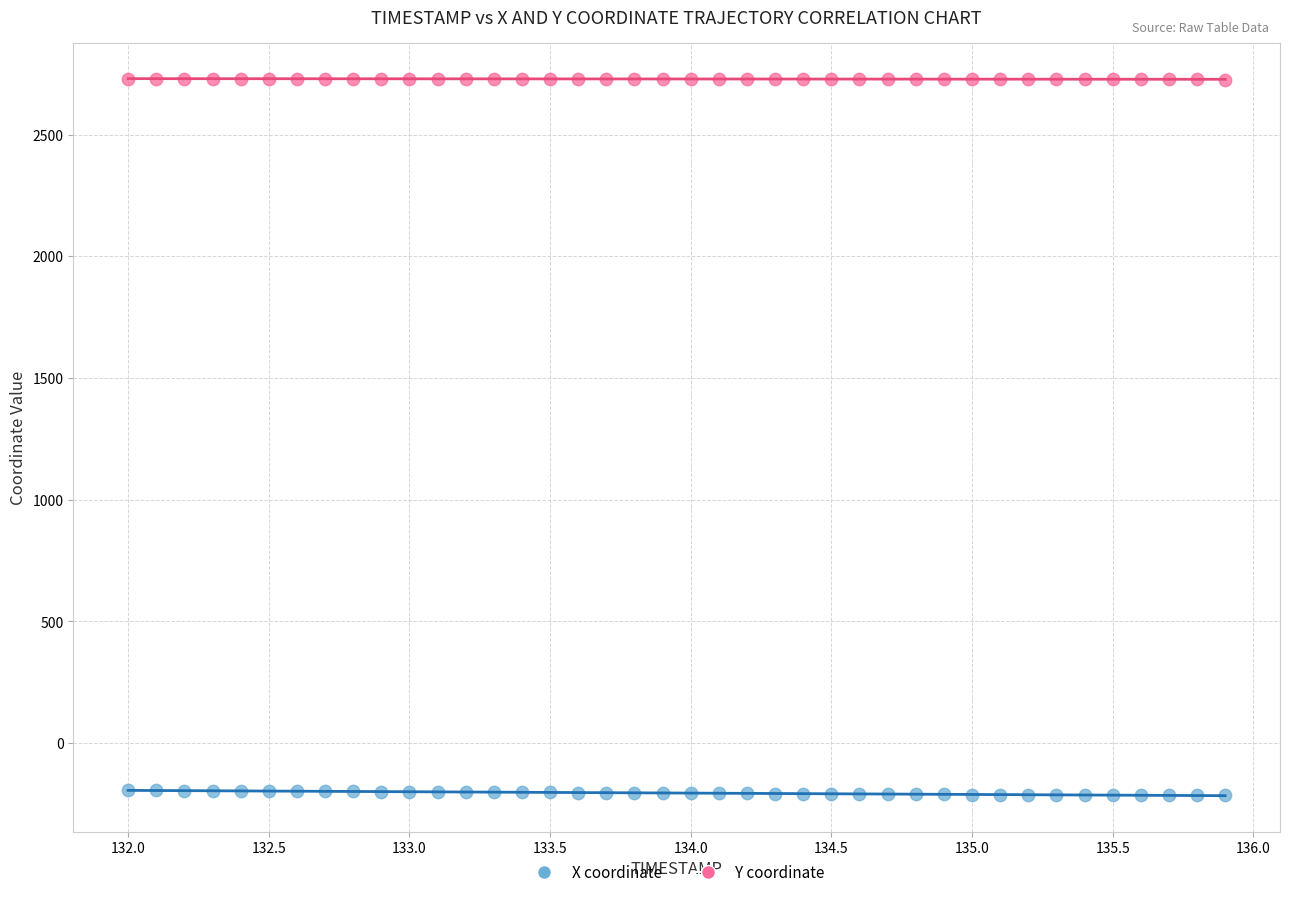

Which series contains the lowest Y value?

X coordinate